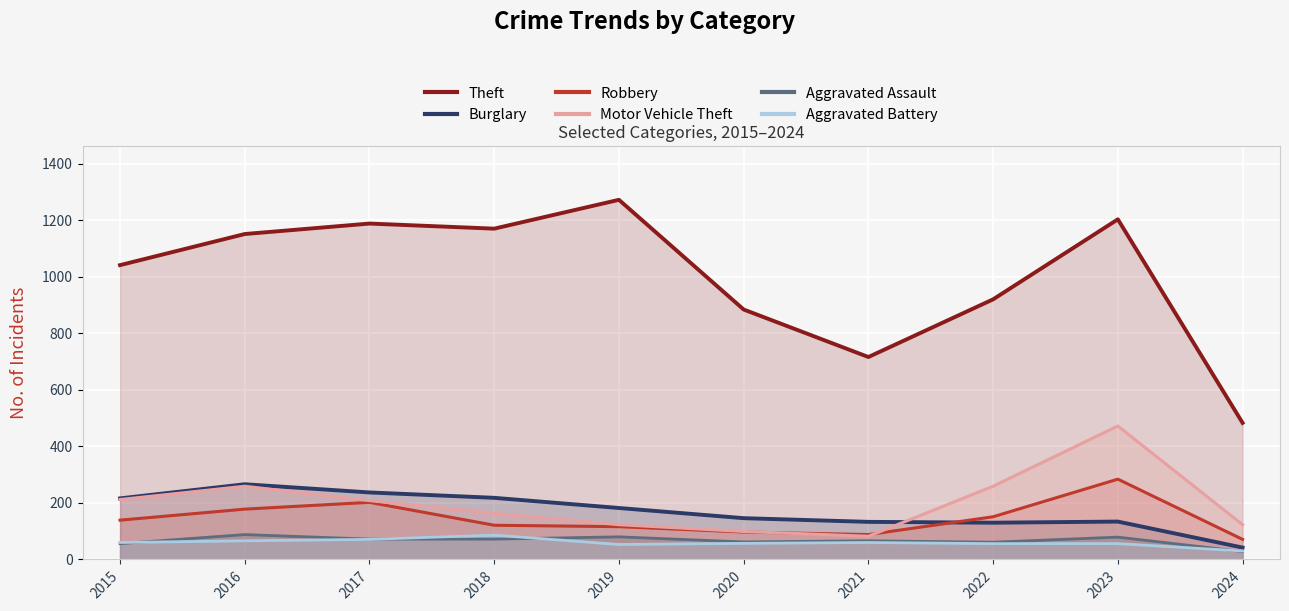

What is the value of the Robbery point at the 5th from the left?

116